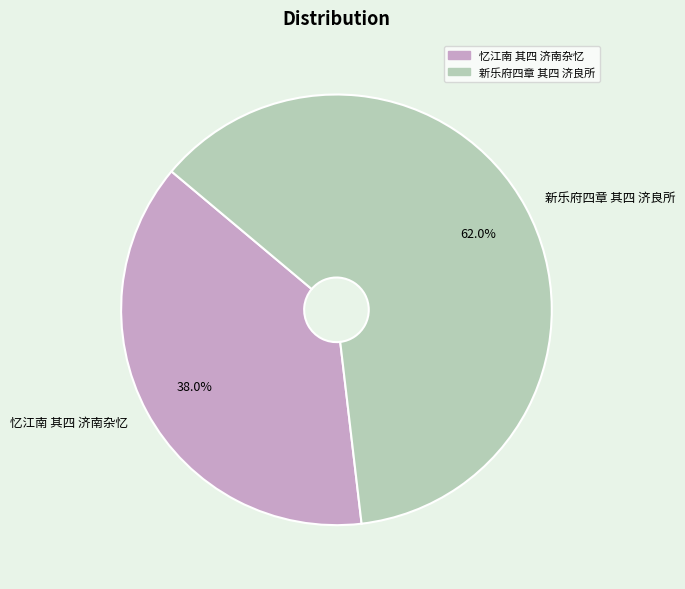

Which has a higher value, 新乐府四章 其四 济良所 or 忆江南 其四 济南杂忆?

新乐府四章 其四 济良所